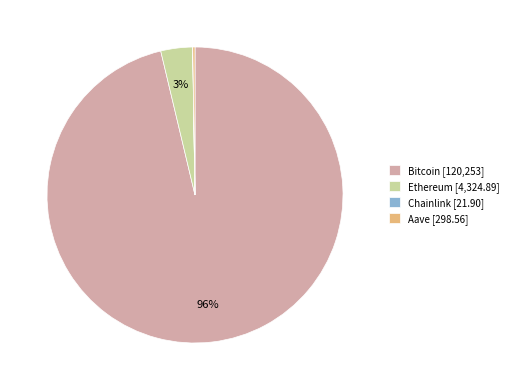

To the nearest percent, what is the average slice percentage?

25%